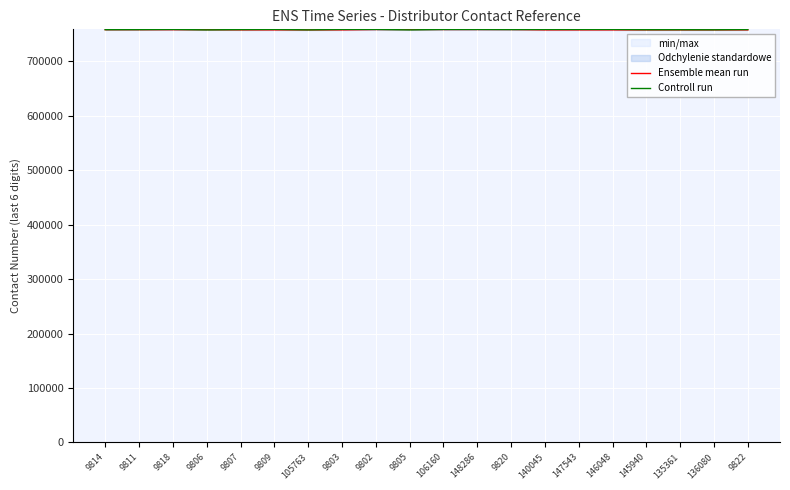

Read the Ensemble mean run value at 9807, to the nearest 100.

758000